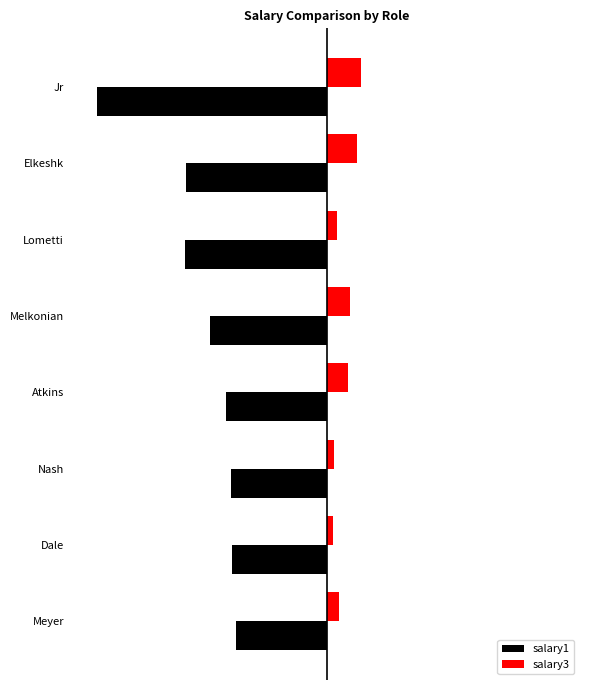

What is the difference between the second highest and second lowest values in the salary3 series?

33372